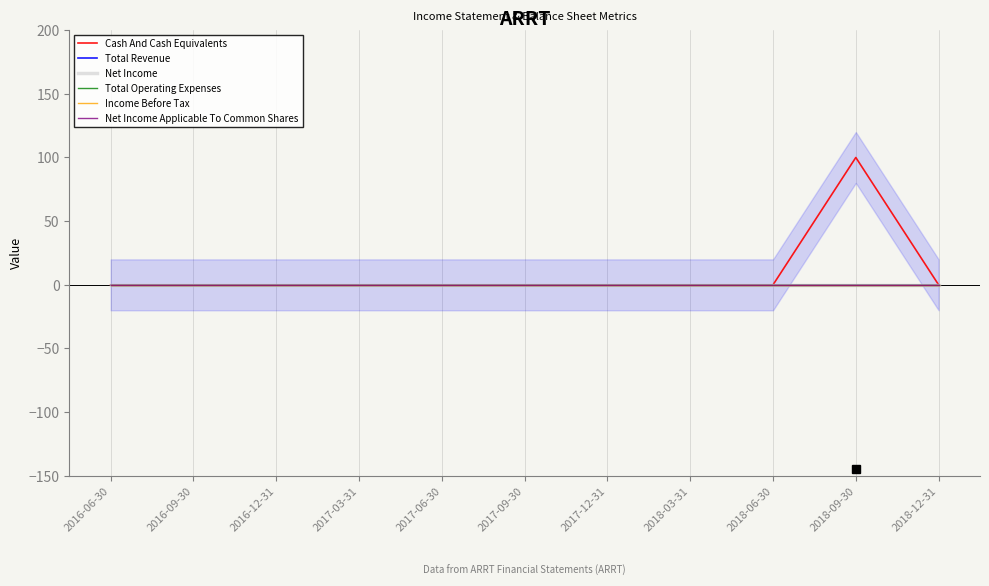

Reading left to right, list all the values displayed in this chart.

Cash And Cash Equivalents: 2016-06-30=0	2016-09-30=0	2016-12-31=0	2017-03-31=0	2017-06-30=0	2017-09-30=0	2017-12-31=0	2018-03-31=0	2018-06-30=0	2018-09-30=100	2018-12-31=0
Total Revenue: 2016-06-30=0	2016-09-30=0	2016-12-31=0	2017-03-31=0	2017-06-30=0	2017-09-30=0	2017-12-31=0	2018-03-31=0	2018-06-30=0	2018-09-30=0	2018-12-31=0
Net Income: 2016-06-30=0	2016-09-30=0	2016-12-31=0	2017-03-31=0	2017-06-30=0	2017-09-30=0	2017-12-31=0	2018-03-31=0	2018-06-30=0	2018-09-30=0	2018-12-31=0
Total Operating Expenses: 2016-06-30=0	2016-09-30=0	2016-12-31=0	2017-03-31=0	2017-06-30=0	2017-09-30=0	2017-12-31=0	2018-03-31=0	2018-06-30=0	2018-09-30=0	2018-12-31=0
Income Before Tax: 2016-06-30=0	2016-09-30=0	2016-12-31=0	2017-03-31=0	2017-06-30=0	2017-09-30=0	2017-12-31=0	2018-03-31=0	2018-06-30=0	2018-09-30=0	2018-12-31=0
Net Income Applicable To Common Shares: 2016-06-30=0	2016-09-30=0	2016-12-31=0	2017-03-31=0	2017-06-30=0	2017-09-30=0	2017-12-31=0	2018-03-31=0	2018-06-30=0	2018-09-30=0	2018-12-31=0